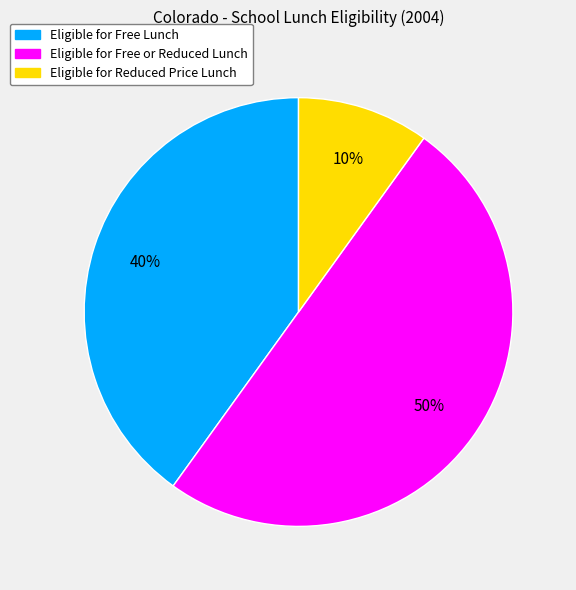

Is Eligible for Reduced Price Lunch the majority of the pie?

No